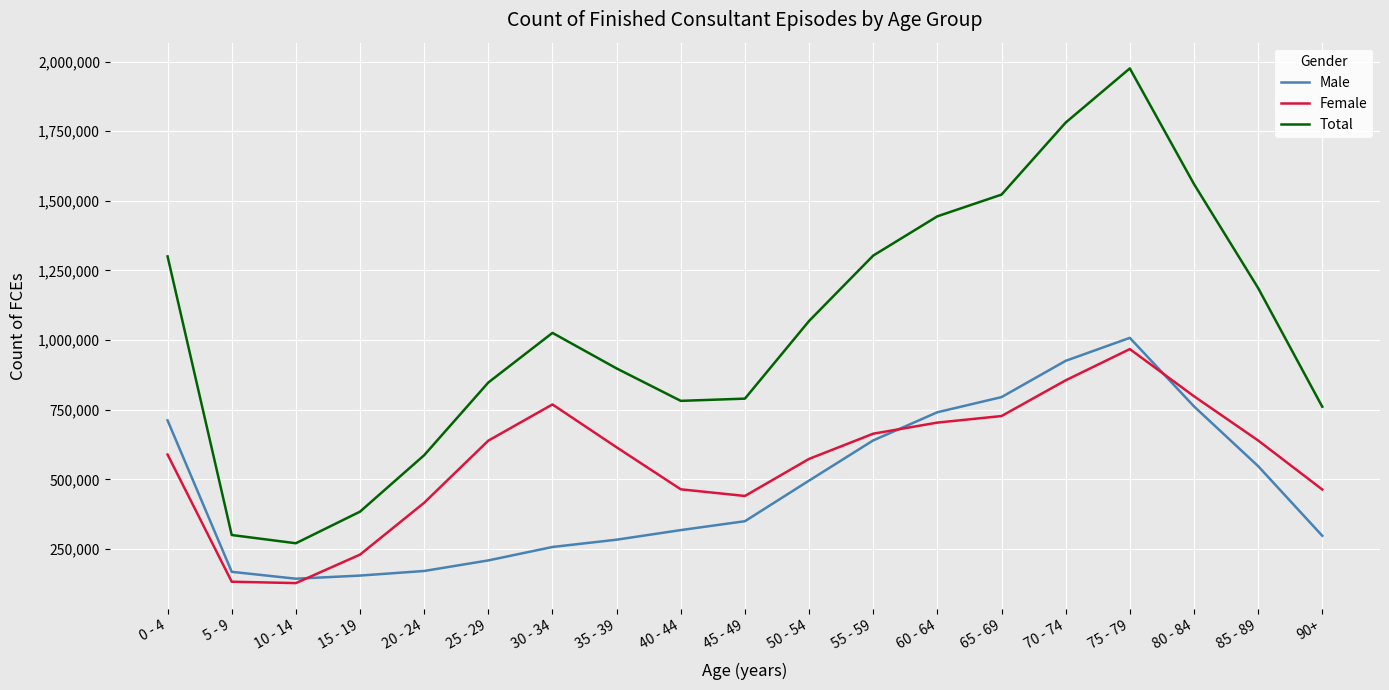

What is the sum of the Female values at 75 - 79 and 30 - 34?

1736499